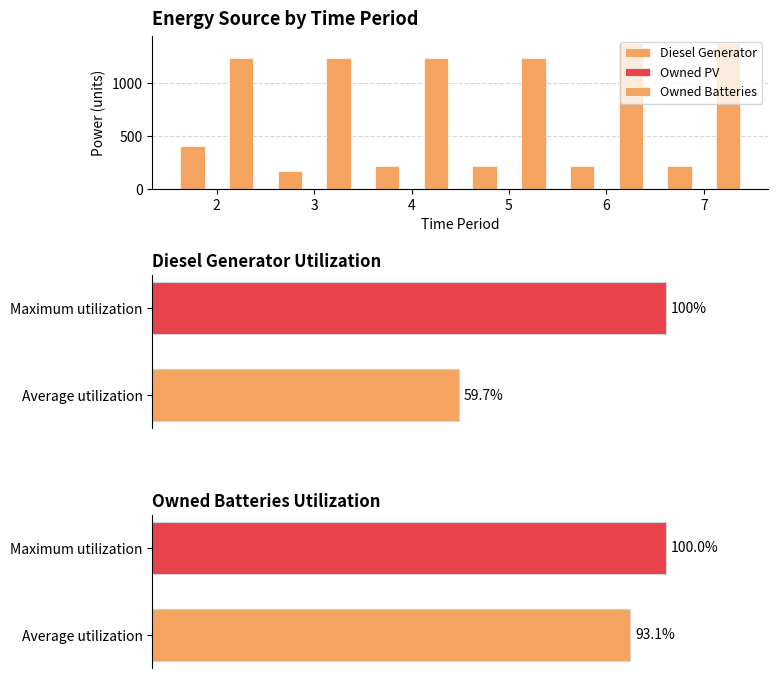

Reading right to left, extract all data points from this chart.

Diesel Generator: 216	216	216	216	169	400
Owned PV: 0	0	0	0	0	0
Owned Batteries: 1373	1373	1231	1231	1231	1231